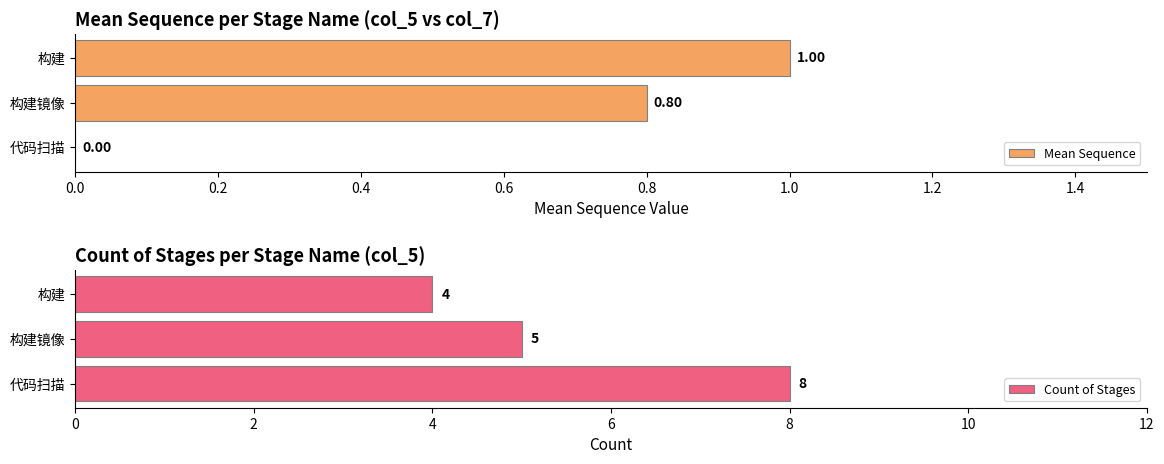

Which category has the highest value in the Count of Stages series?

代码扫描